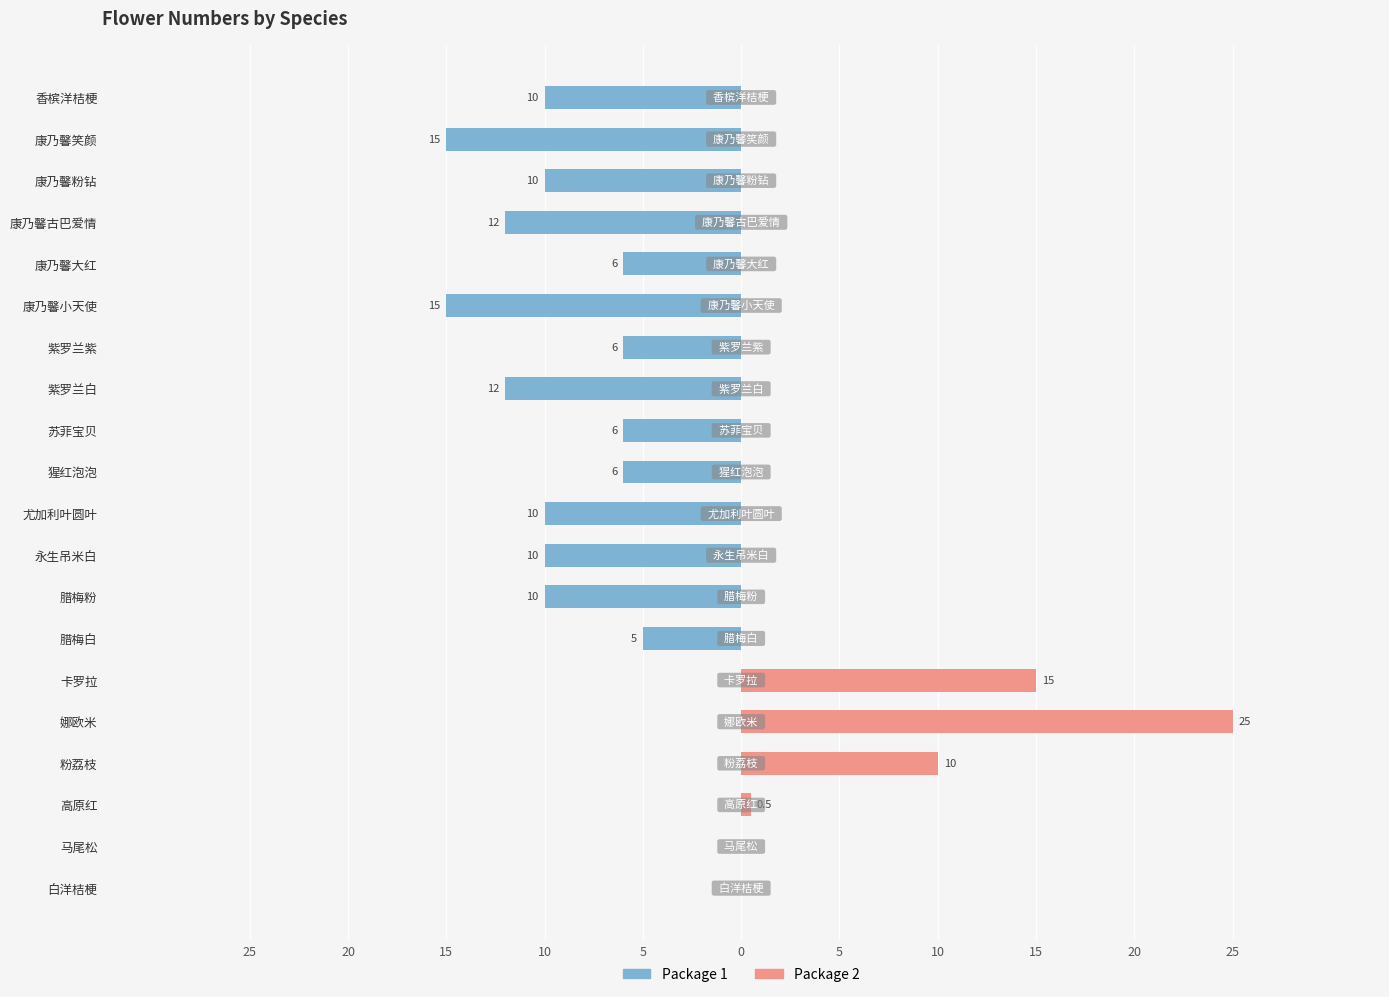

What is the average value of the Package 1 series?

-6.7